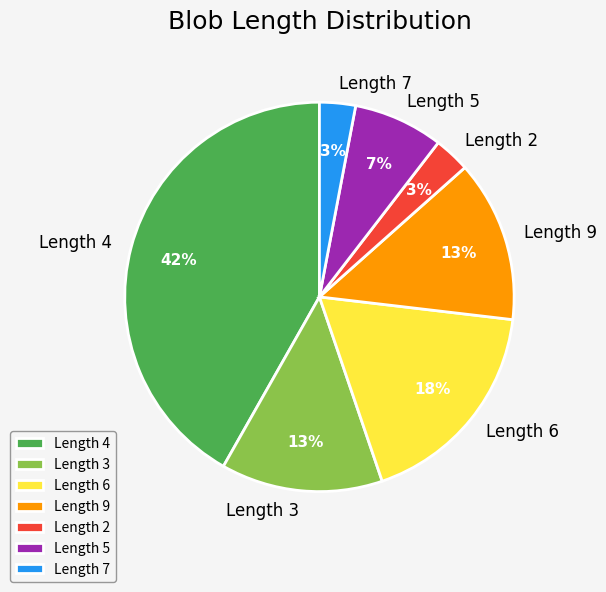

To the nearest percent, what is the average slice percentage?

14%